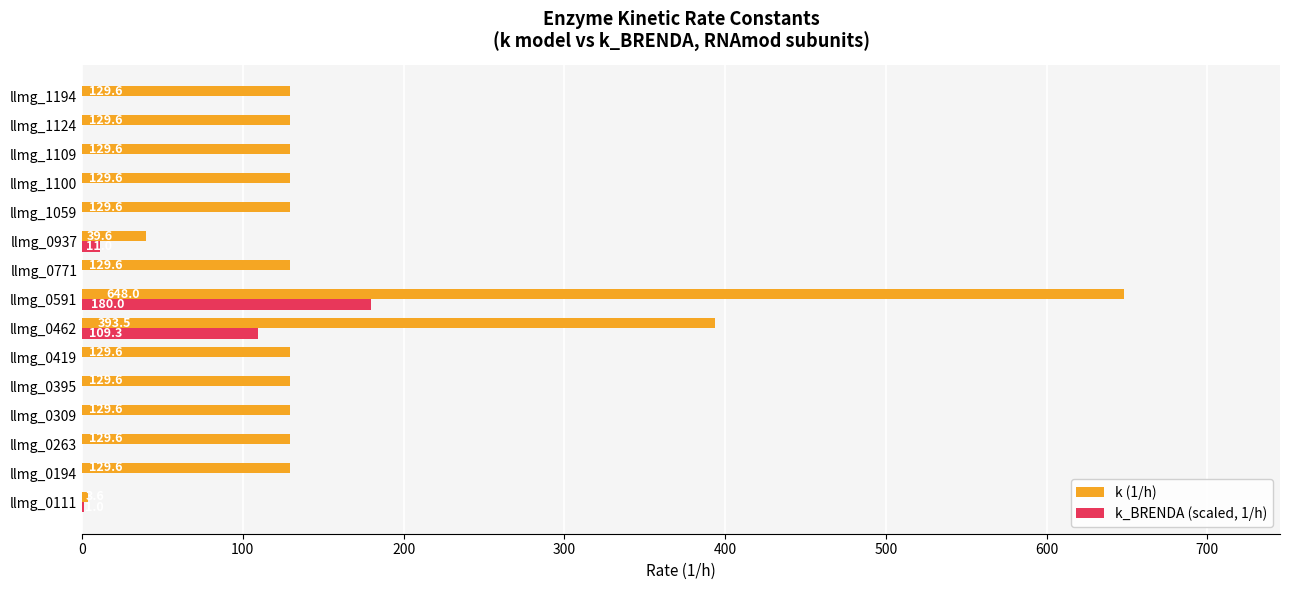

Is the value of k_BRENDA (scaled, 1/h) at llmg_0111 greater than the value of k (1/h) at llmg_0771?

No